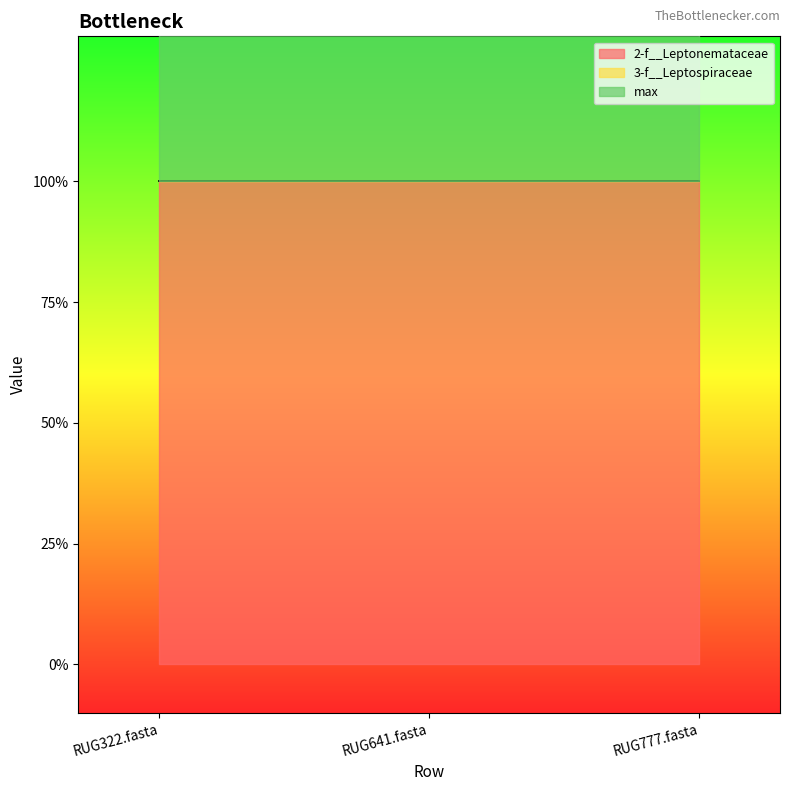

What is the greatest value displayed?

1